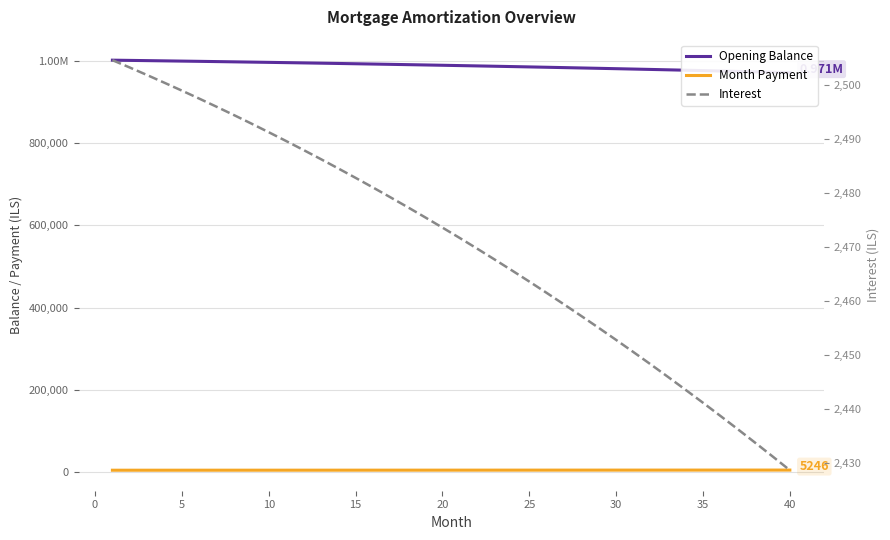

What is the minimum value for Interest?

2428.7